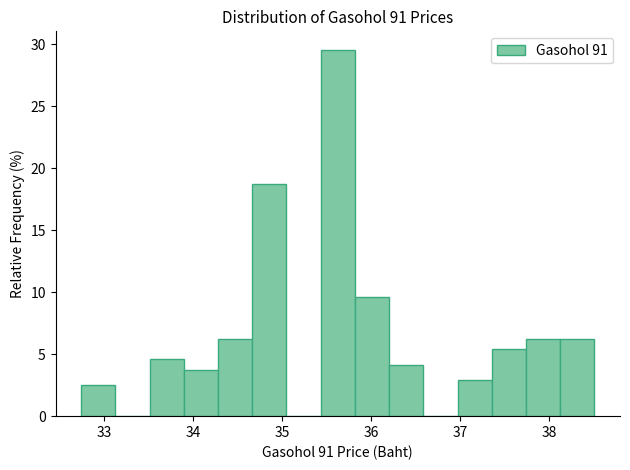

Read against the x-axis, roughly where is the centre of the tallest bar?

35.6